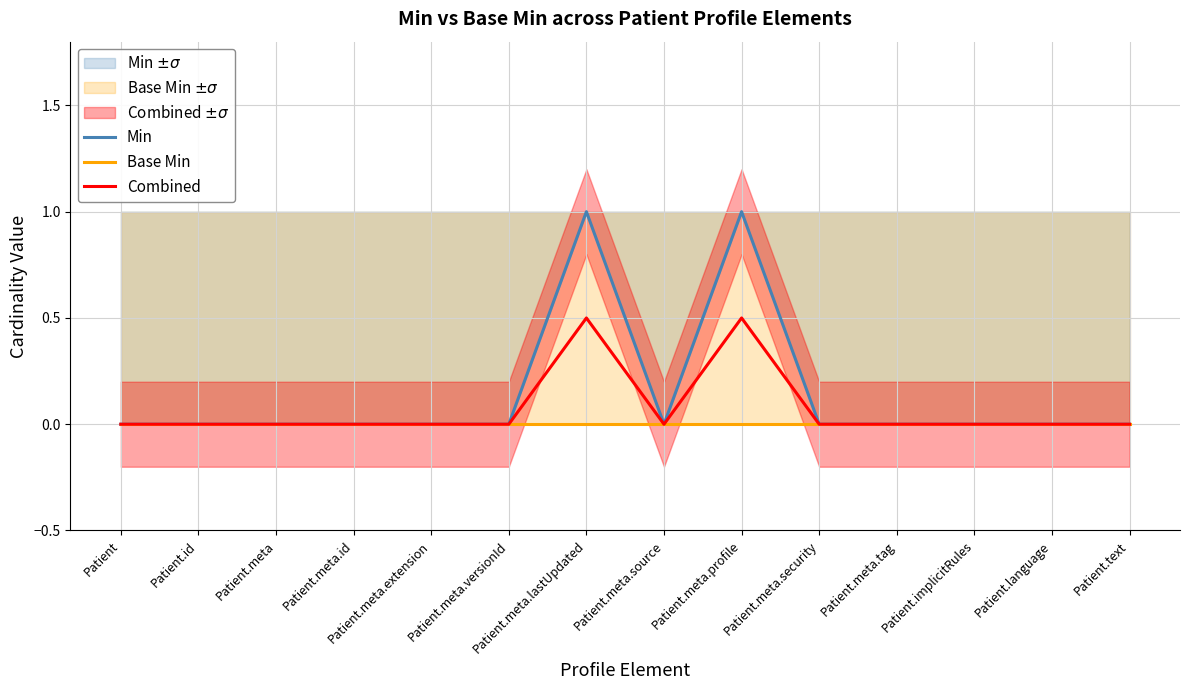

What is the sum of all Combined values?

1.0